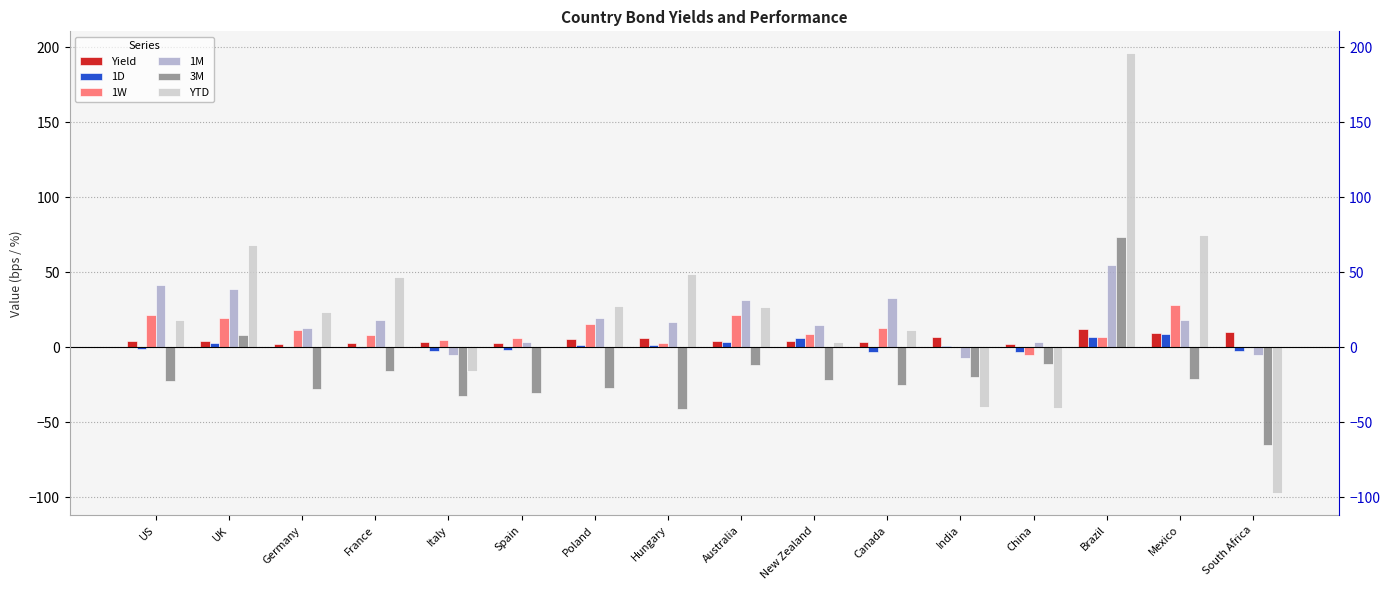

At South Africa, list the series in order from largest to smallest.

Yield, 1W, 1D, 1M, 3M, YTD